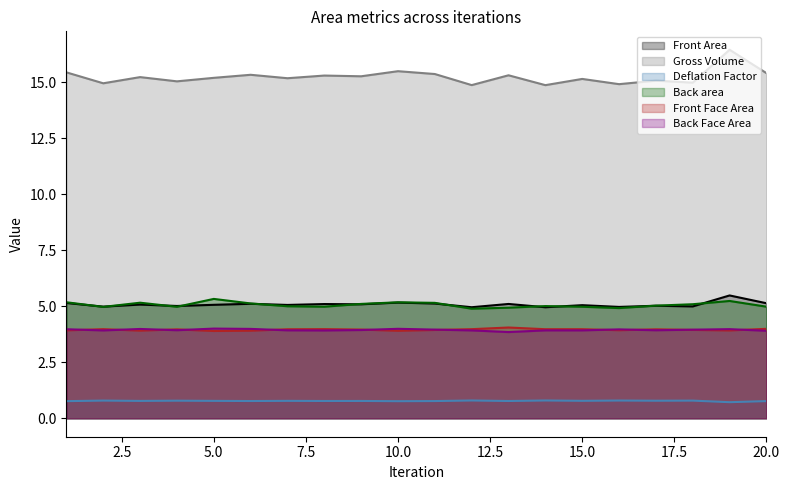

Does the chart have visible grid lines?

No